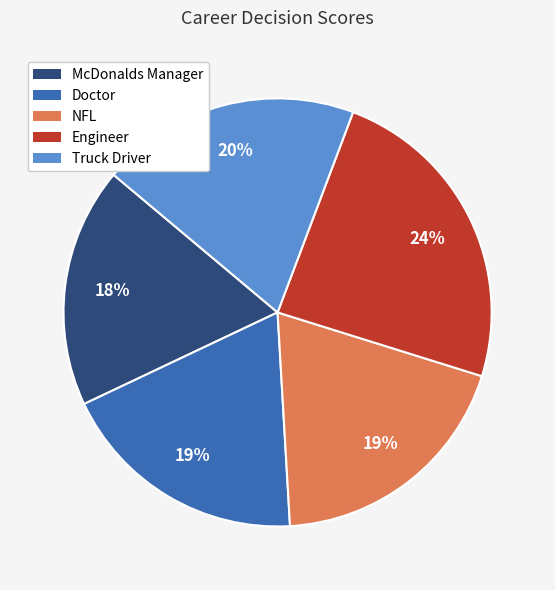

How many segments does this pie chart have?

5